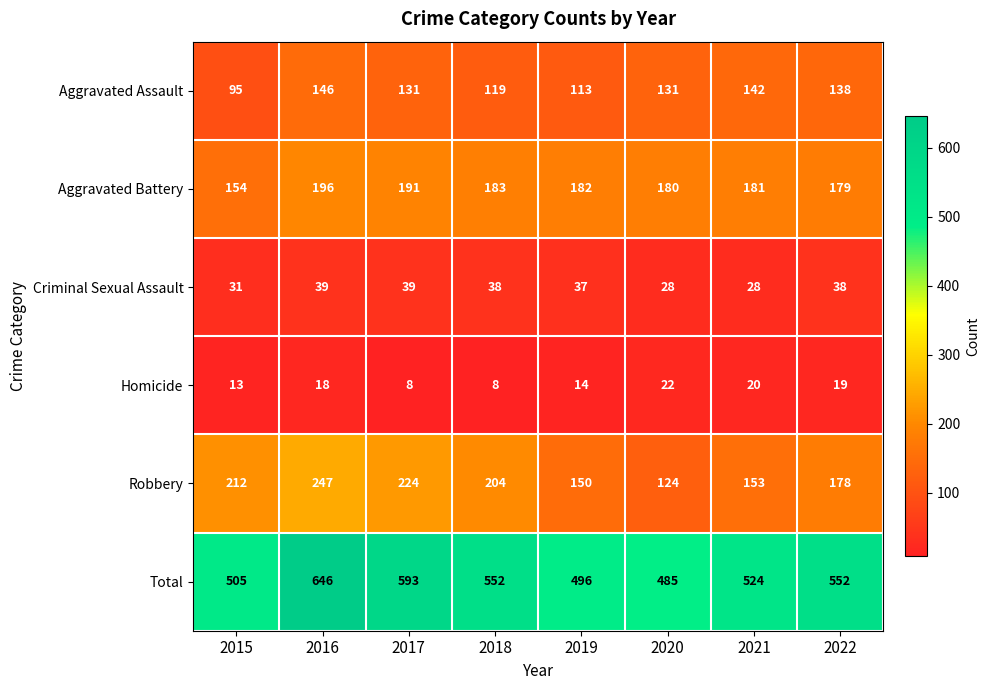

What is the total value across all series at 2018?

1104